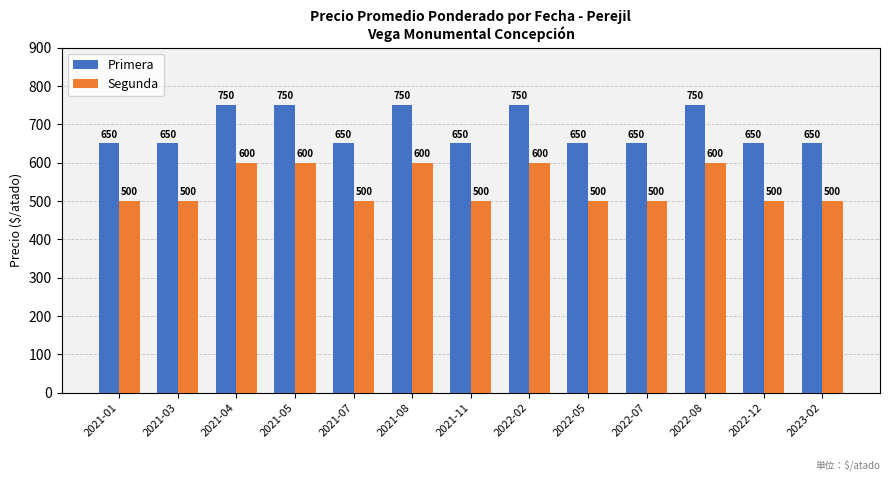

What is the difference between the Primera values at 2021-04 and 2021-03?

100